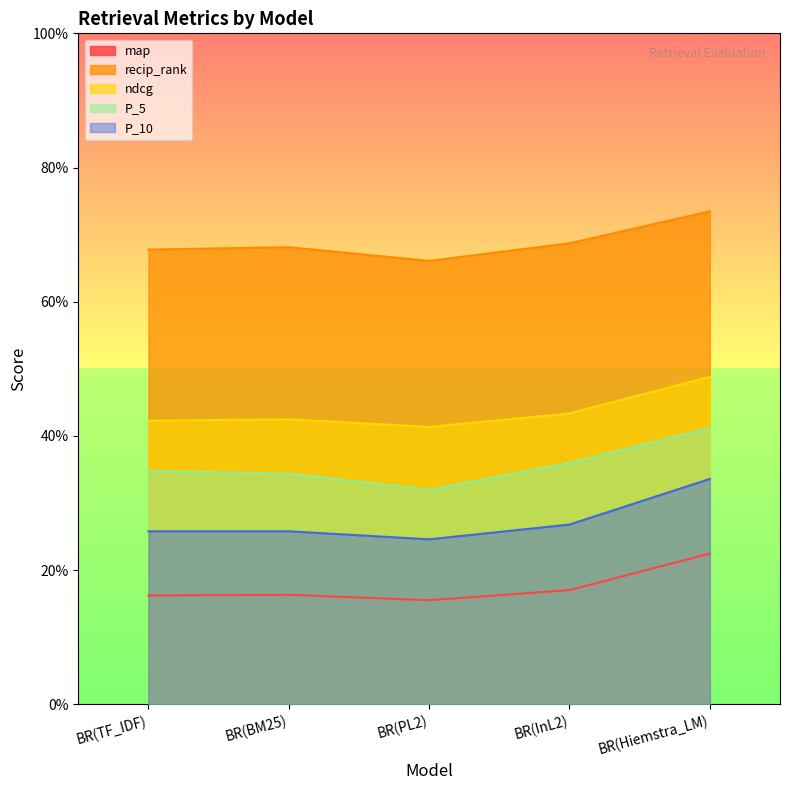

The value of ndcg at BR(BM25) is 0.4. True or false?

True